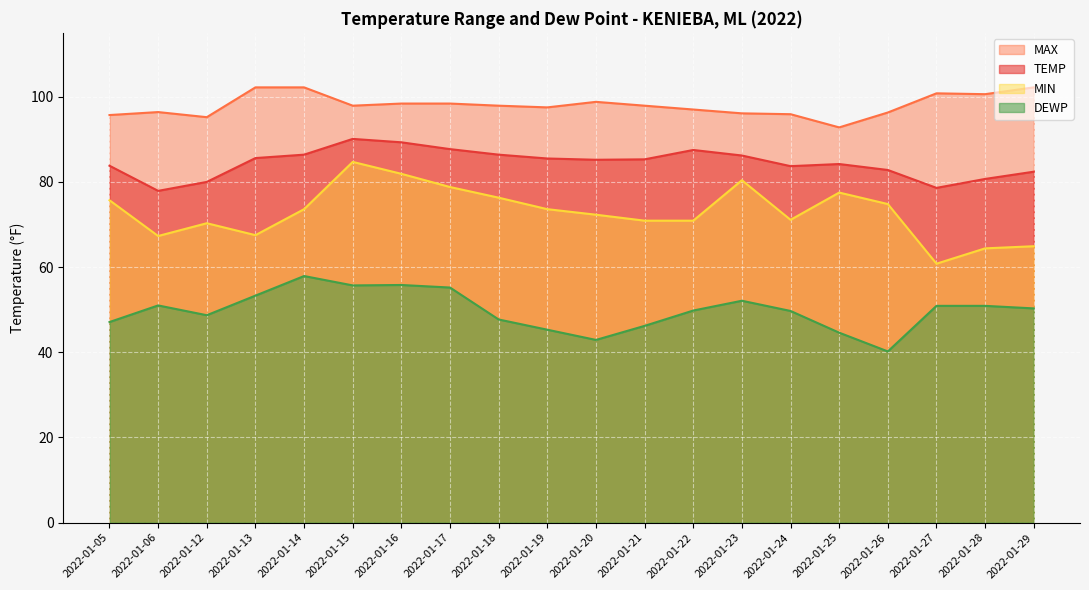

The value of TEMP at 2022-01-28 is 80.7. True or false?

True